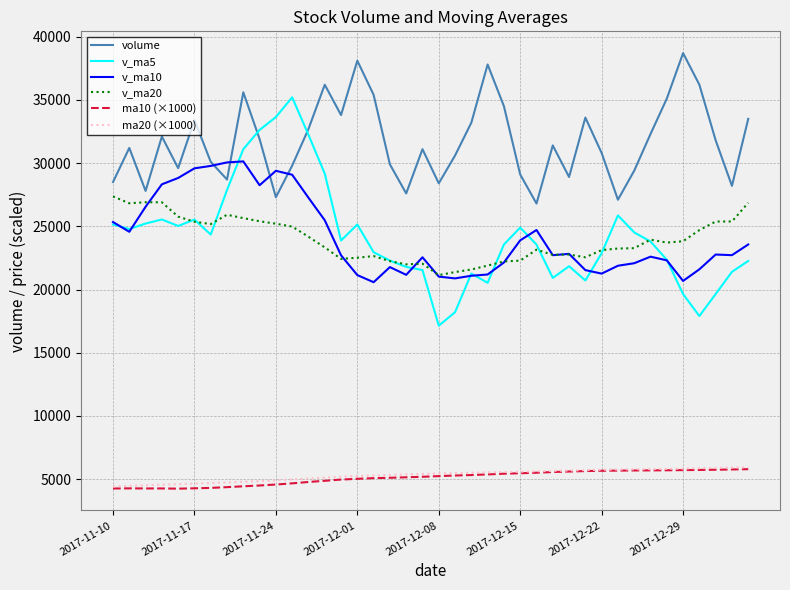

What is the maximum value shown in the chart?

38700.0